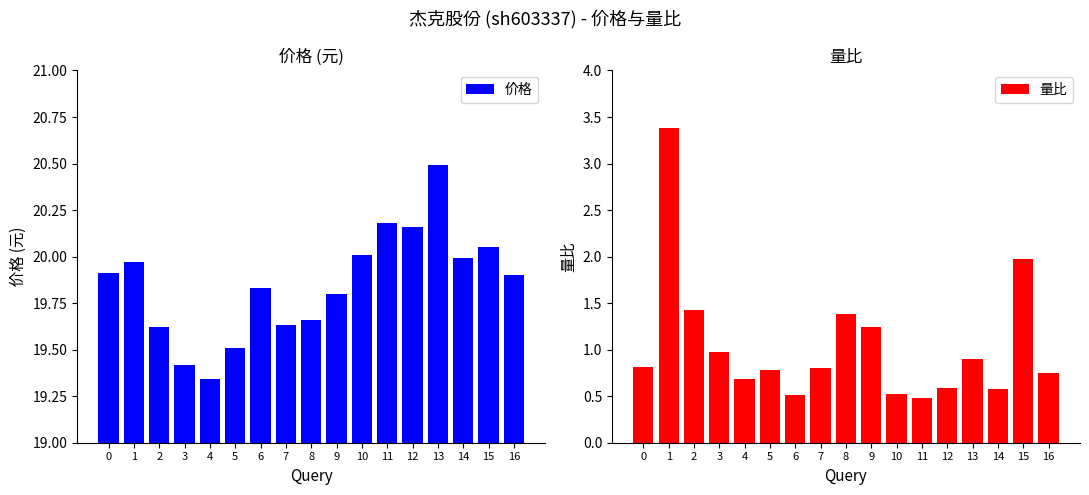

What is the highest value of the 量比 series?

3.4